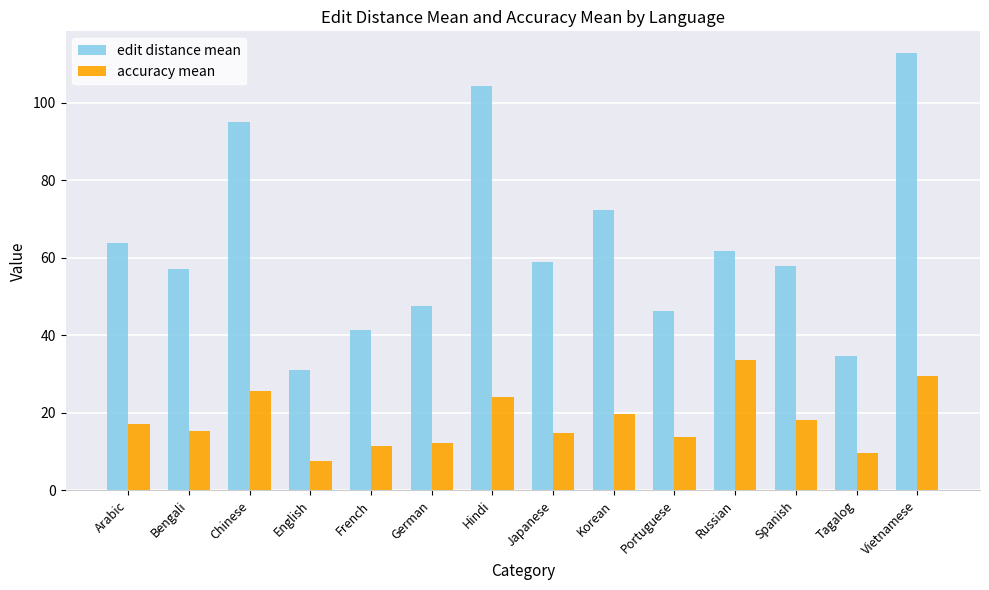

What is the greatest value displayed?

112.8